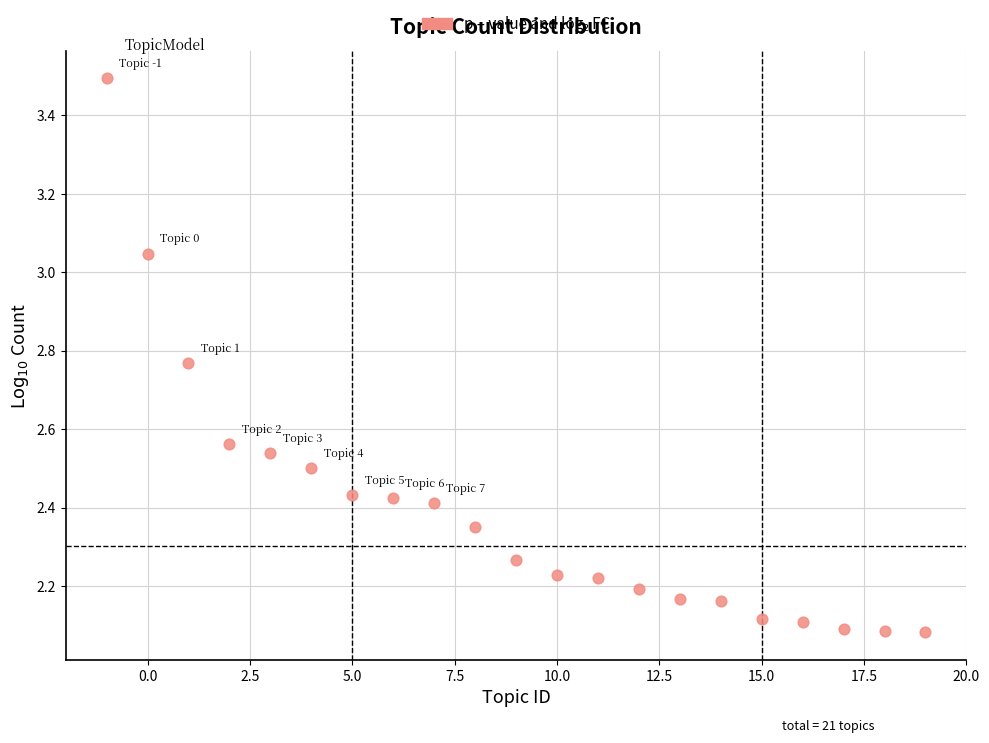

What is the range of X values (max minus min)?

20.0